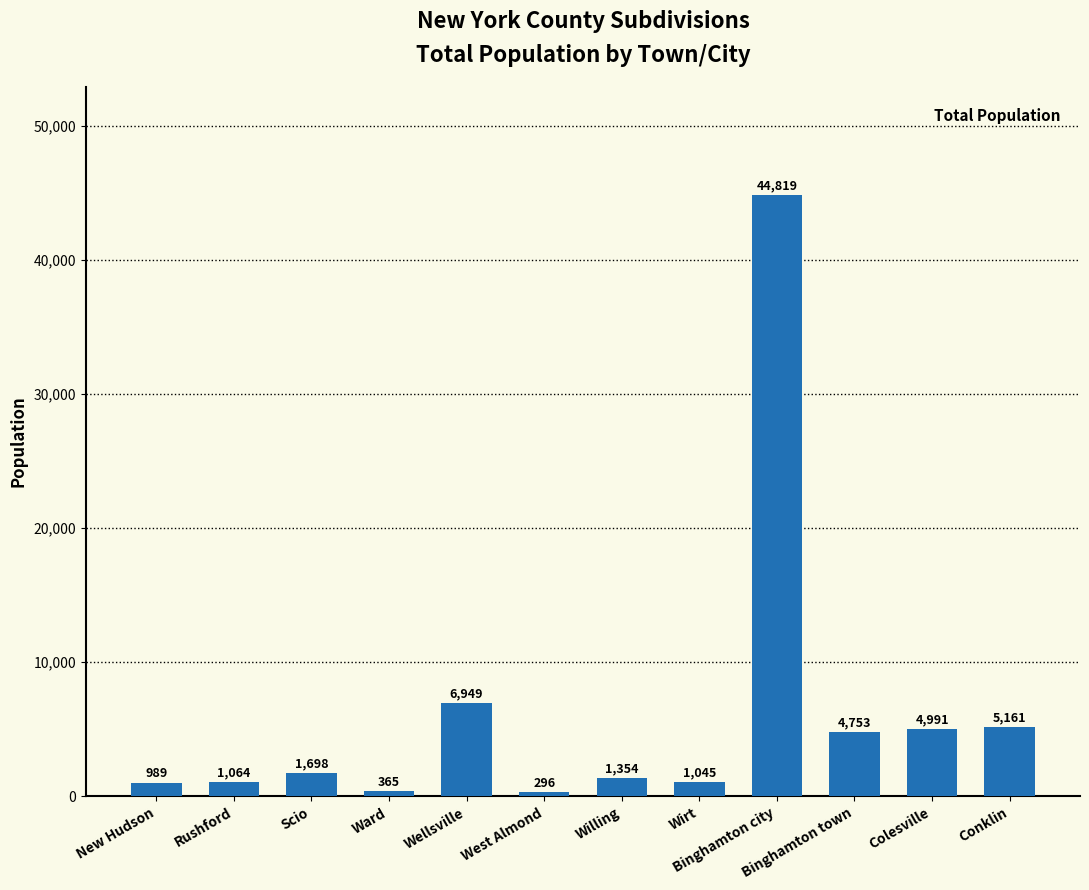

How many bars are there in total?

12